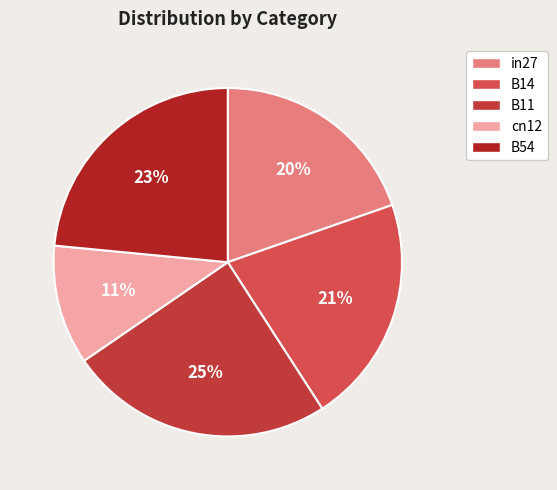

The in27 slice represents 20% of the pie. True or false?

True